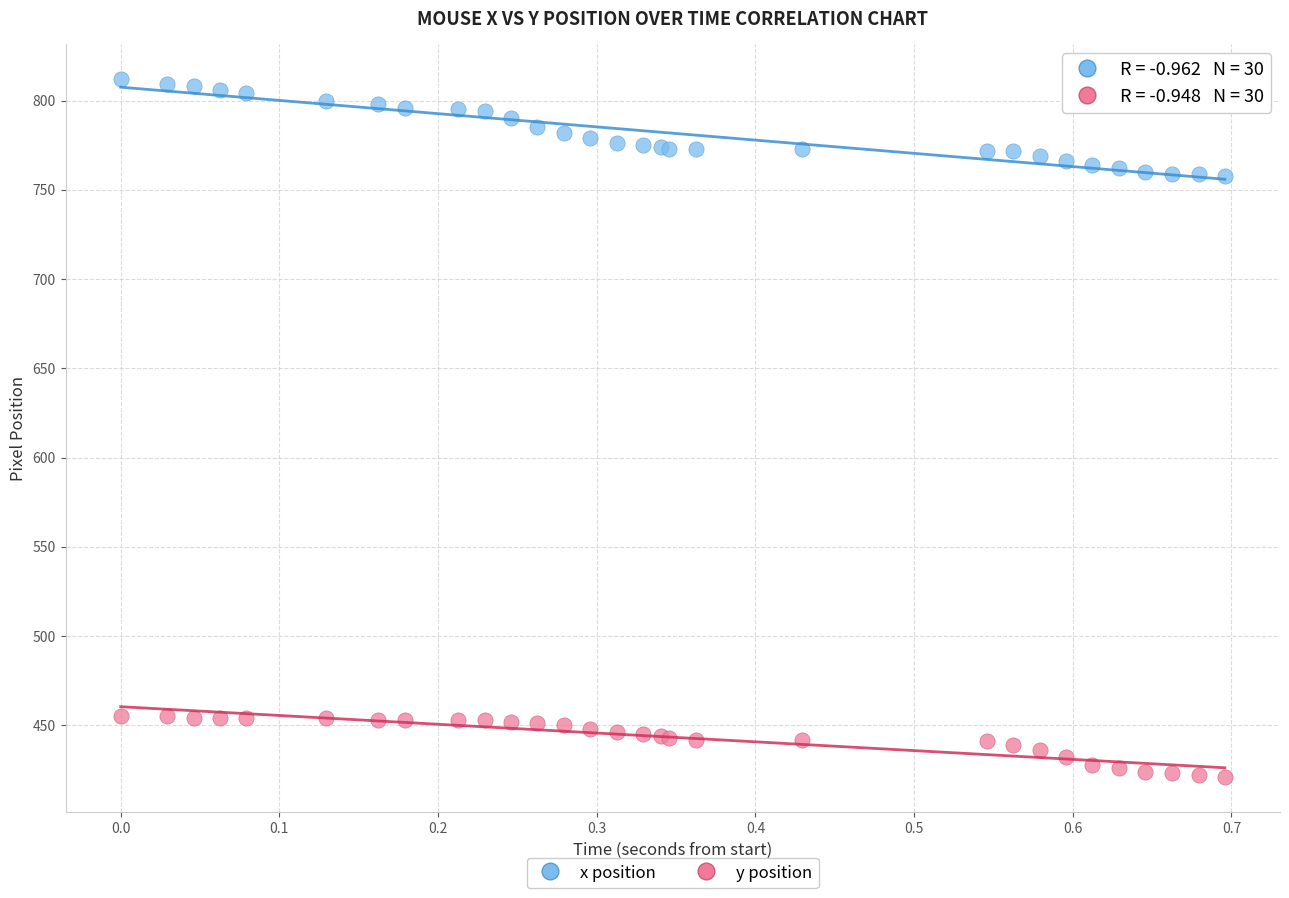

Which series has the largest Y range (max minus min)?

x position